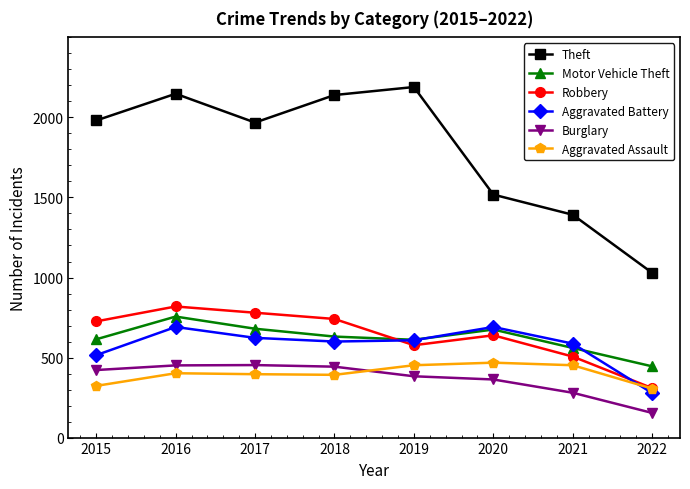

At which category is the sum across all series the highest?

2016